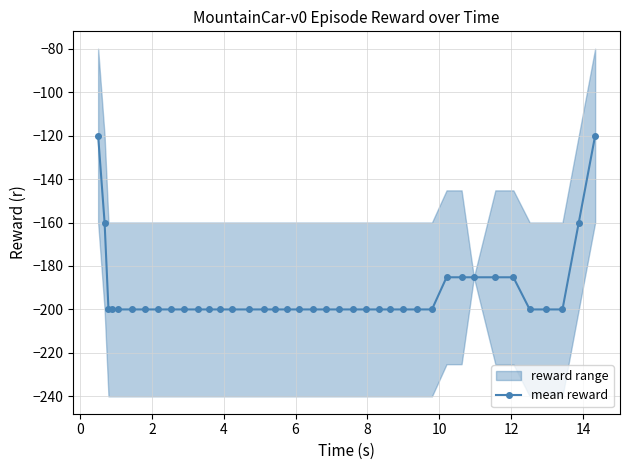

What is the minimum value for mean reward?

-200.0